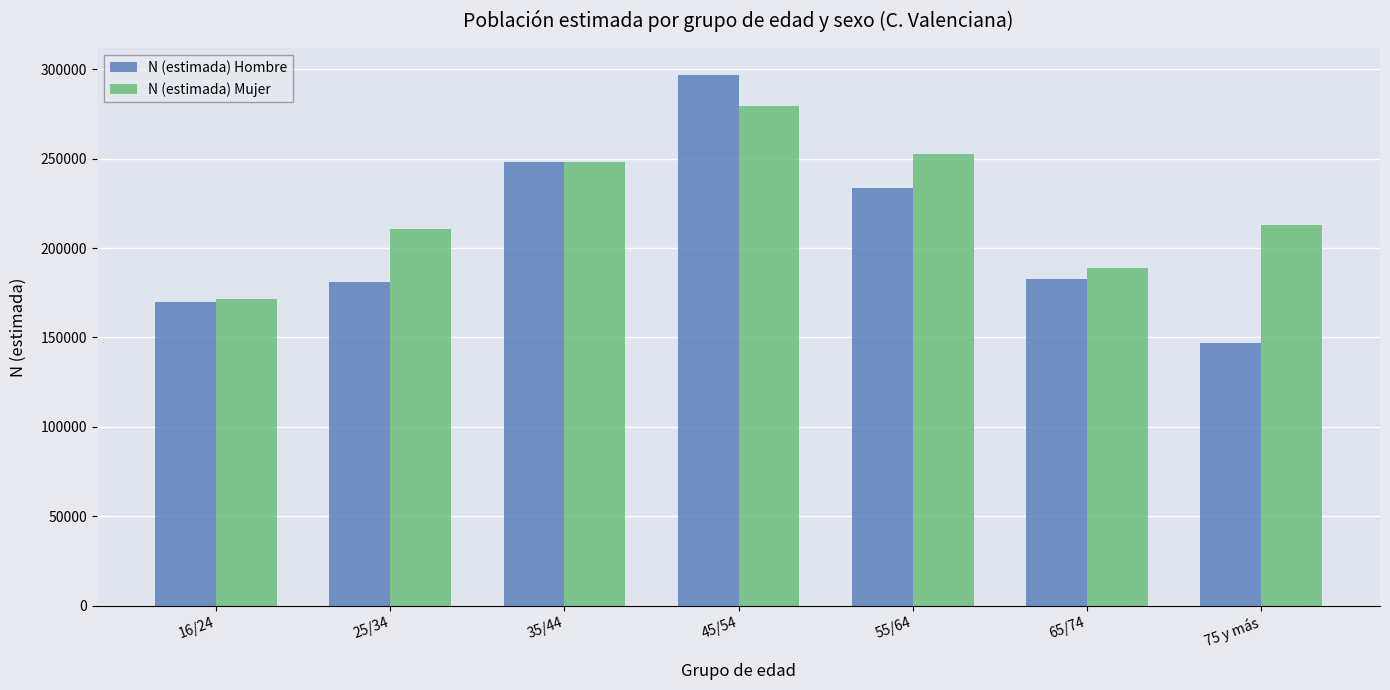

What value does the N (estimada) Hombre series have at 55/64, to the nearest 100?

233400